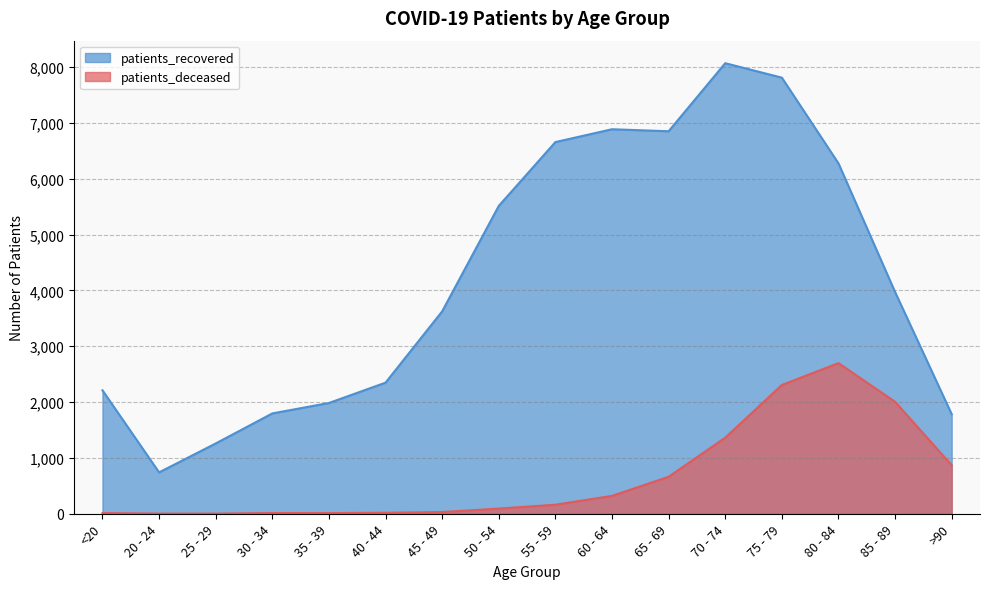

Which label corresponds to the largest value in the chart?

70 - 74